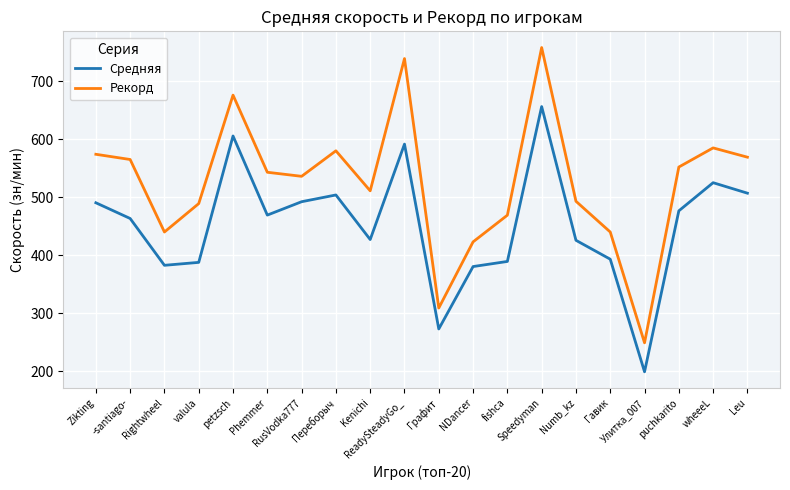

At how many categories does at least one series exceed 344?

18